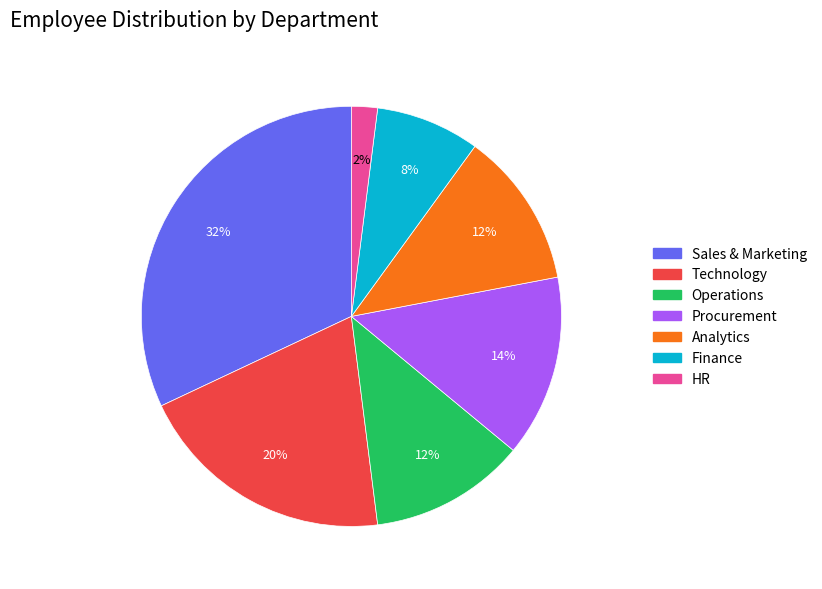

Does Sales & Marketing represent more than half of the total?

No